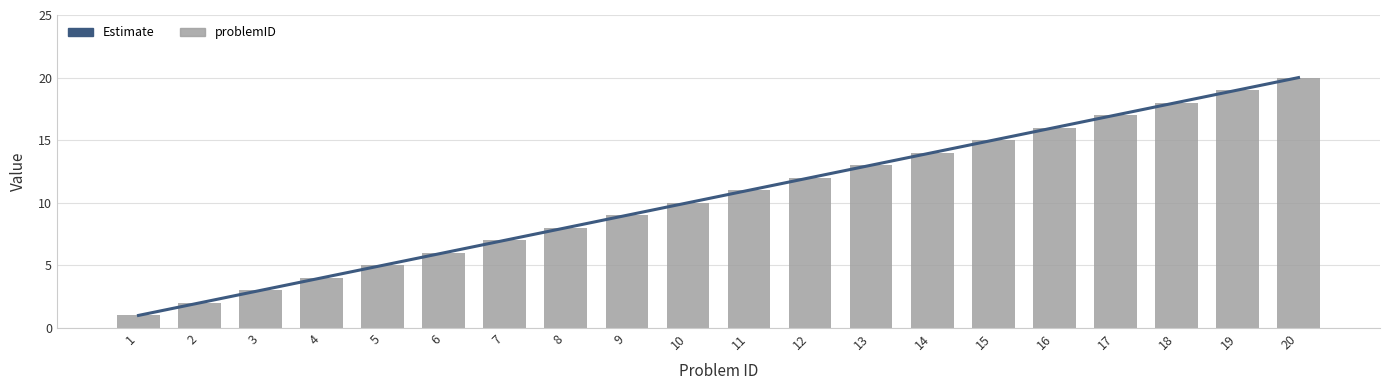

What is the ratio of the value at 10 to the value at 5?

2.0